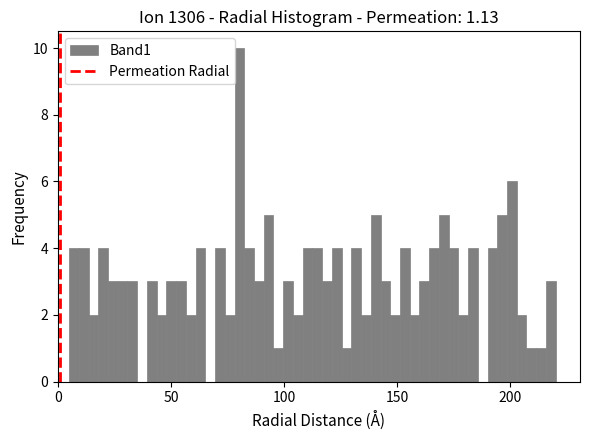

Read against the x-axis, roughly where is the centre of the tallest bar?

80